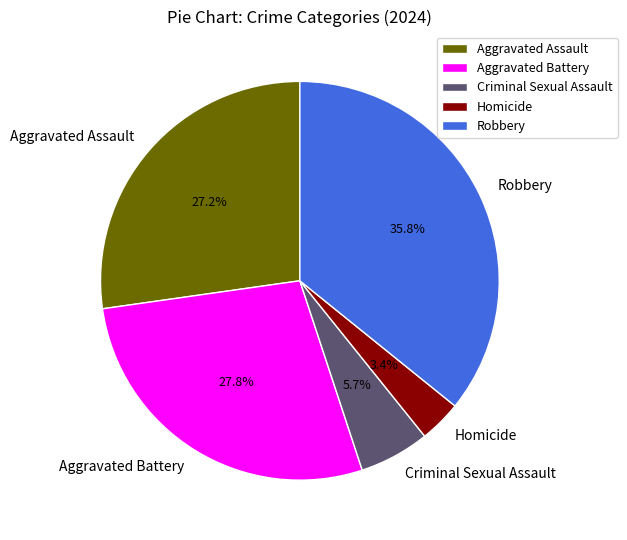

Approximately how many times larger is the value at Aggravated Assault compared to Robbery?

0.8